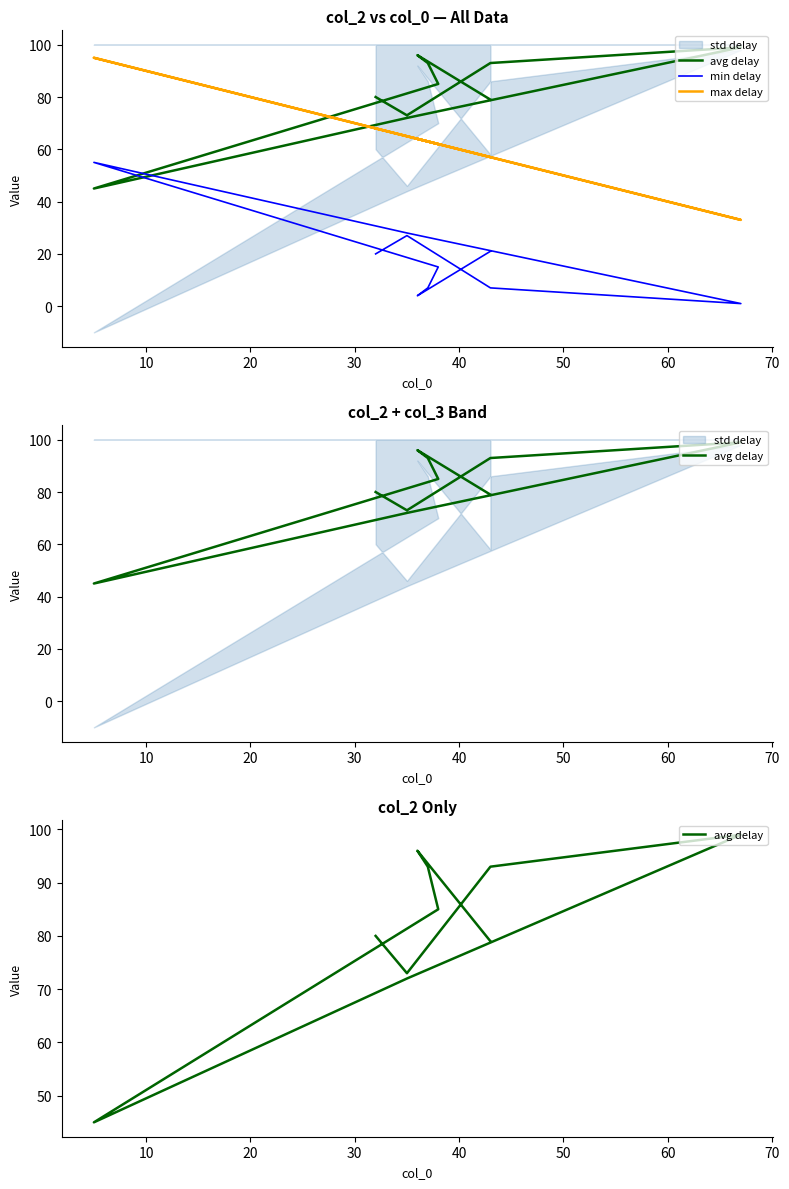

True or false: max delay has a value of 52 at 60.

False